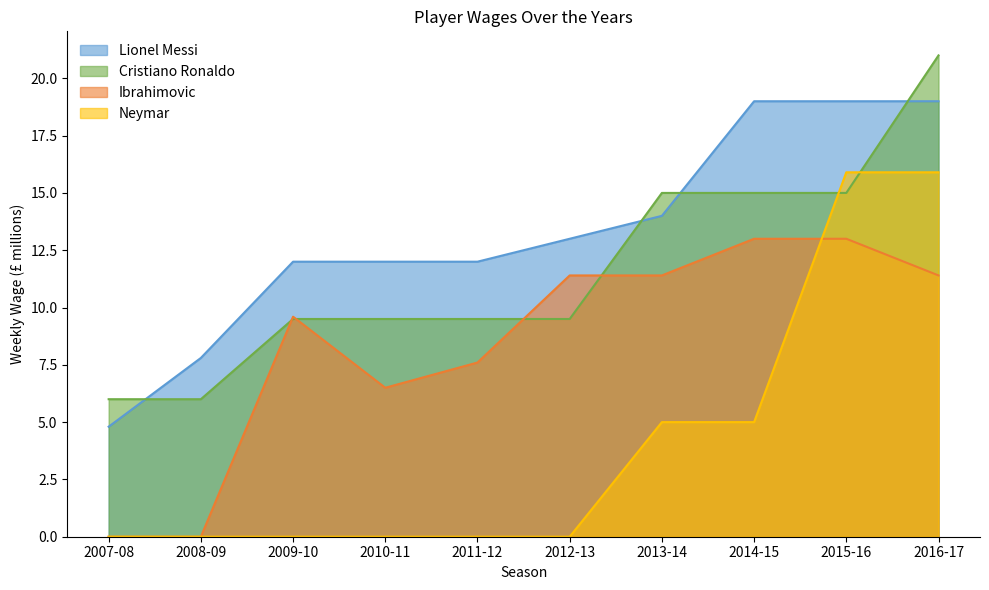

What are all the series names shown in the legend?

Lionel Messi, Cristiano Ronaldo, Ibrahimovic, Neymar